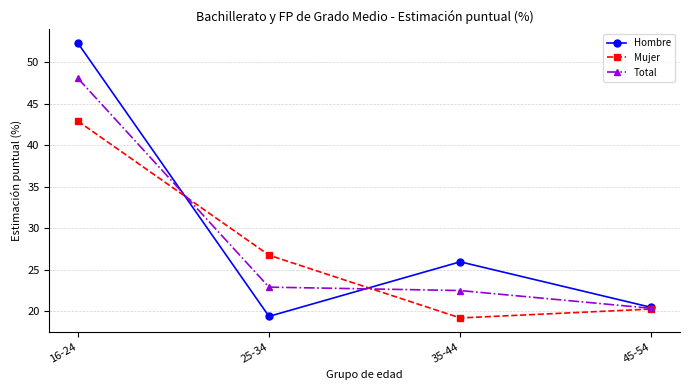

What is the difference between the highest and lowest values at 25-34?

7.4